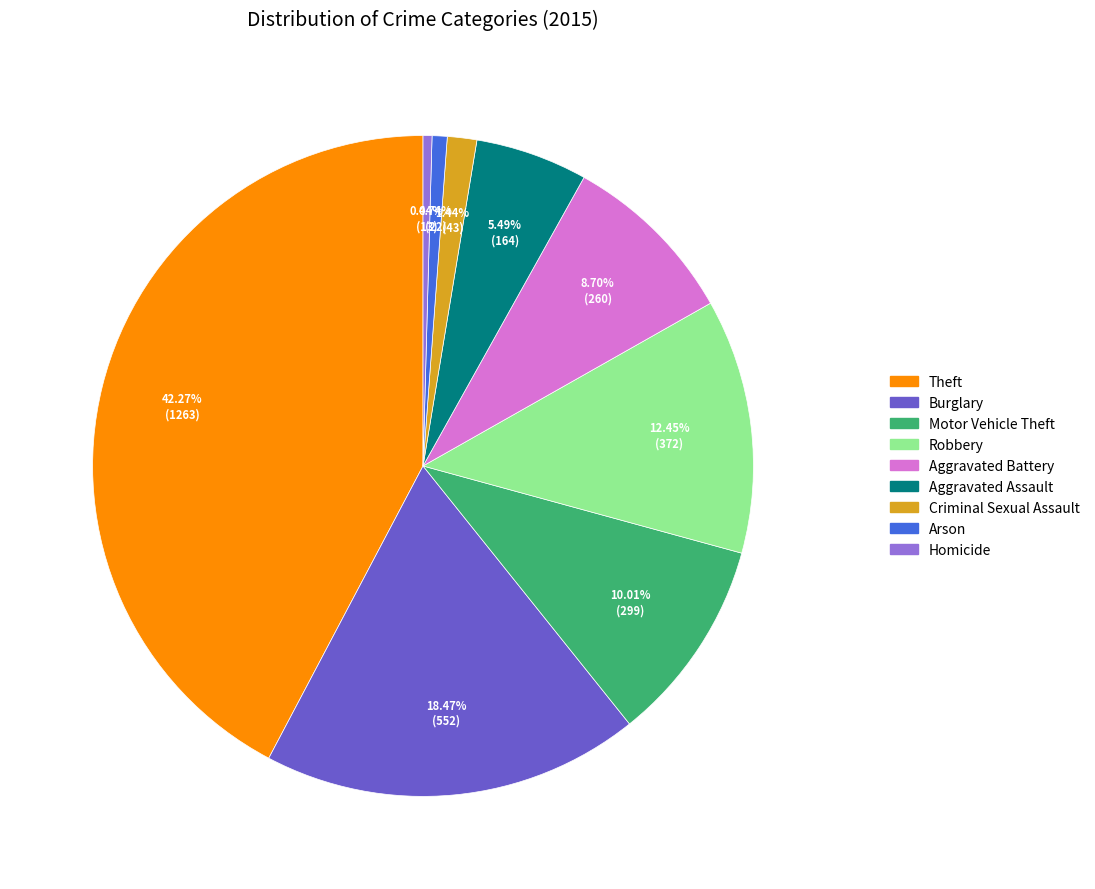

Between Robbery and Arson, which is larger?

Robbery